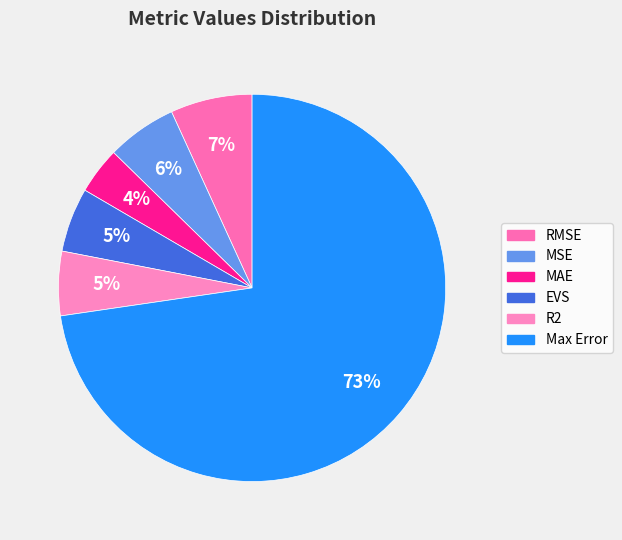

To the nearest percent, what portion does MAE represent?

4%